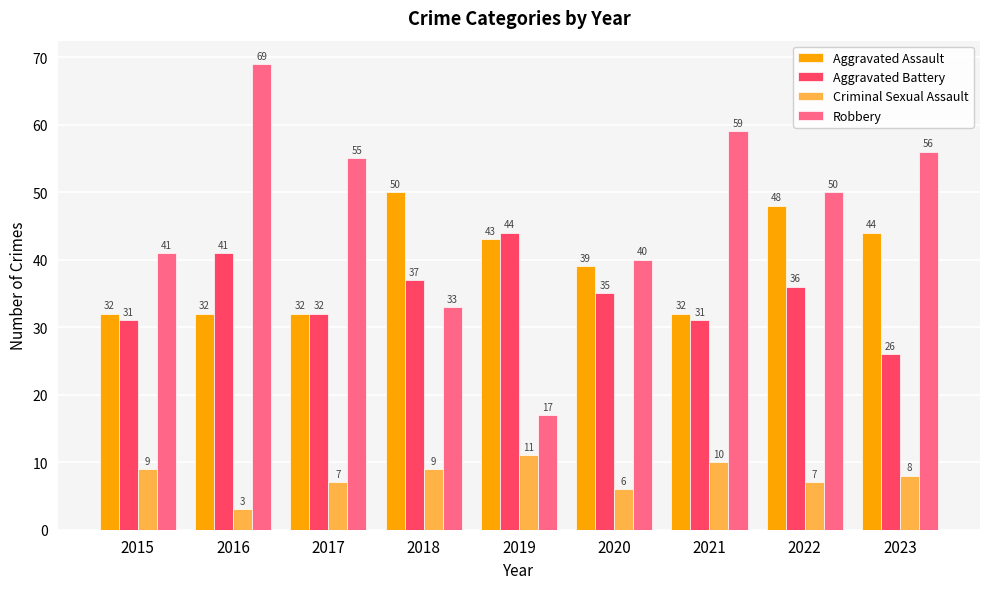

Reading left to right, list all the values displayed in this chart.

Aggravated Assault: 2015=32	2016=32	2017=32	2018=50	2019=43	2020=39	2021=32	2022=48	2023=44
Aggravated Battery: 2015=31	2016=41	2017=32	2018=37	2019=44	2020=35	2021=31	2022=36	2023=26
Criminal Sexual Assault: 2015=9	2016=3	2017=7	2018=9	2019=11	2020=6	2021=10	2022=7	2023=8
Robbery: 2015=41	2016=69	2017=55	2018=33	2019=17	2020=40	2021=59	2022=50	2023=56